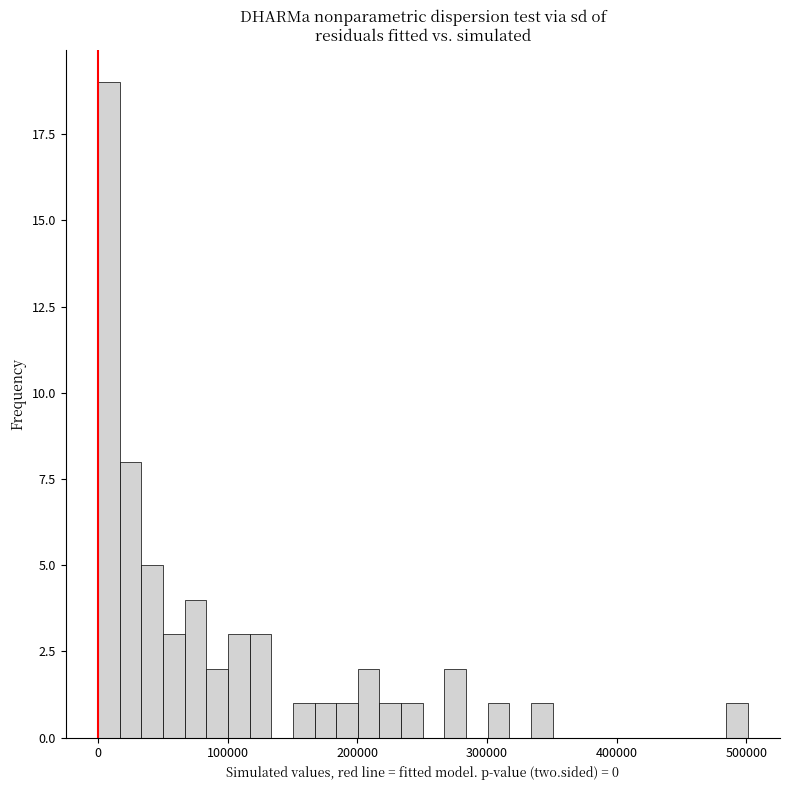

Around what value on the x-axis is the tallest bar? Give the approximate position of its centre, as read against the axis.

10000